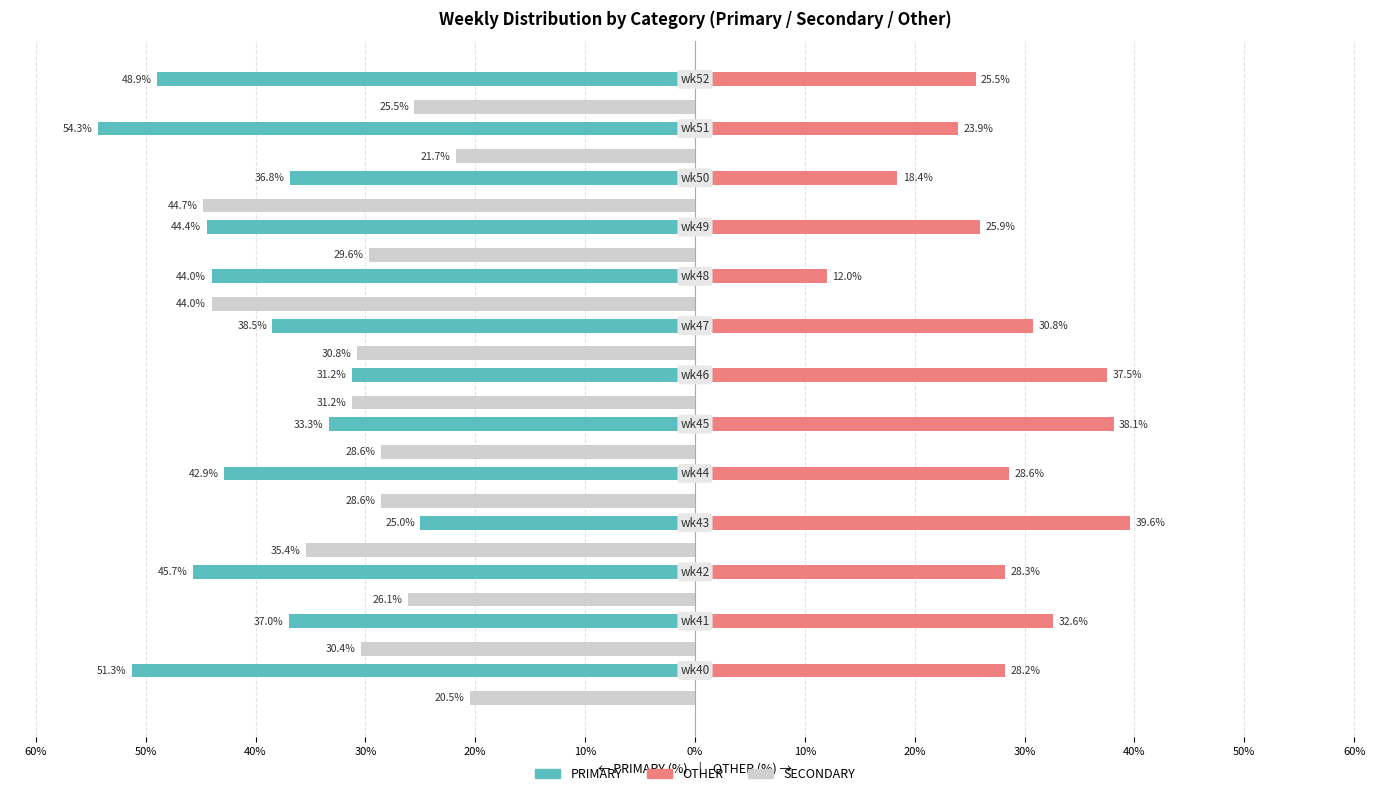

What are all the series names shown in the legend?

PRIMARY, OTHER, SECONDARY